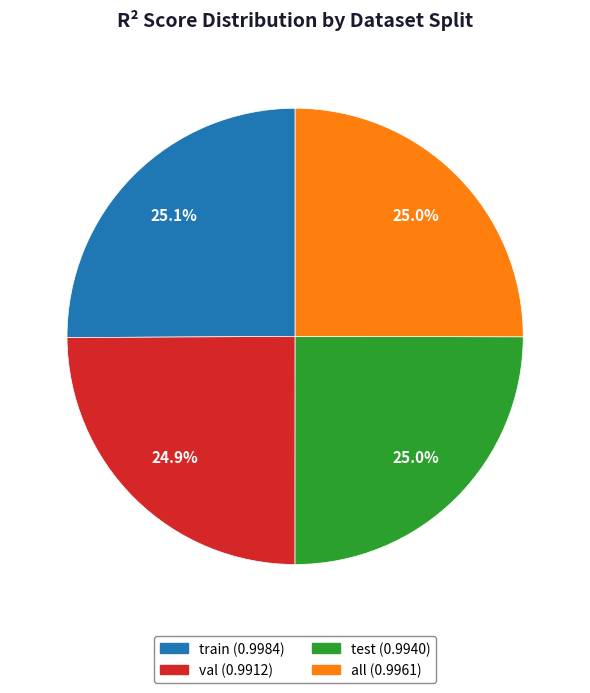

What percentage is NOT represented by val?

75.1%